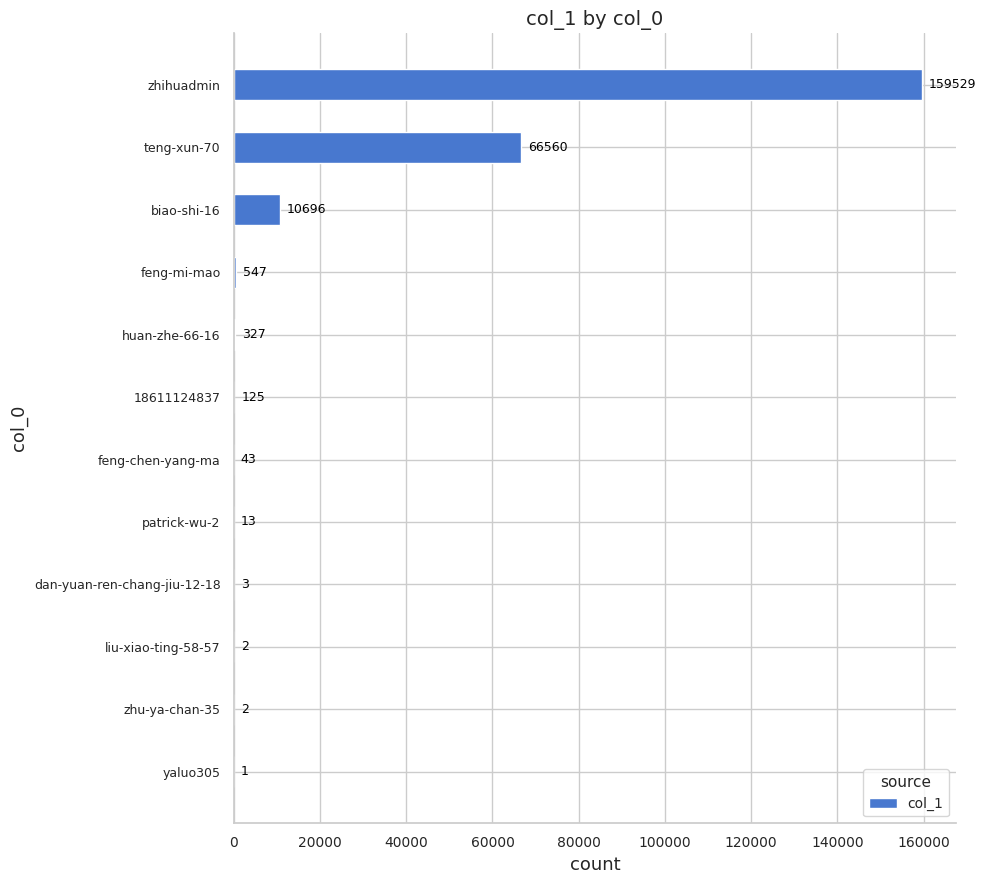

Where is the data nearest to the value 79765?

teng-xun-70